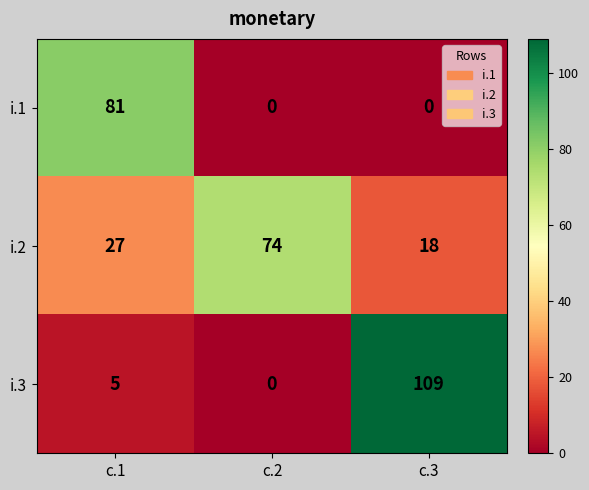

Which series has the largest total across all categories?

i.2